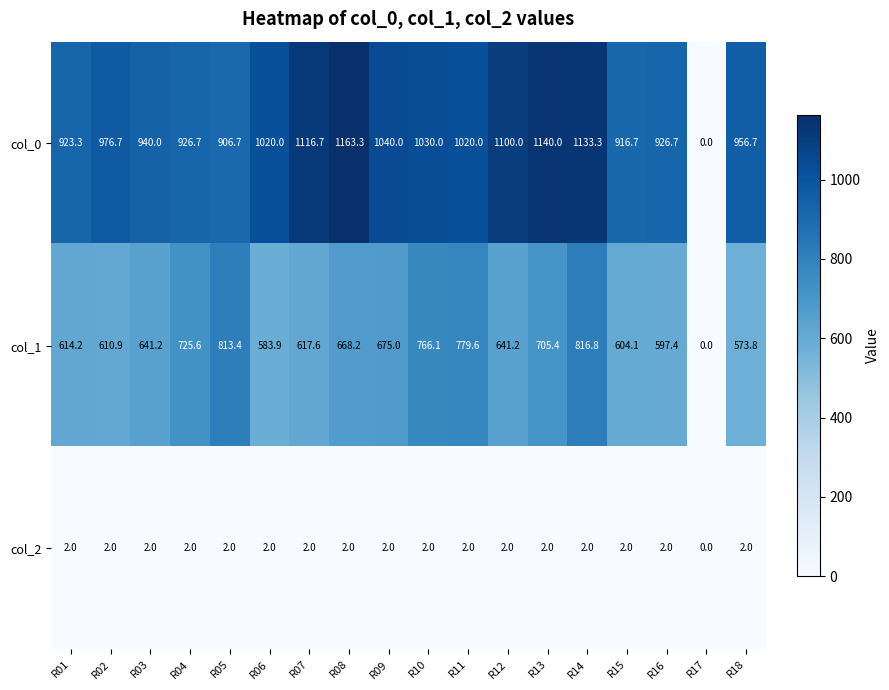

At R13, list the series in order from largest to smallest.

col_0, col_1, col_2